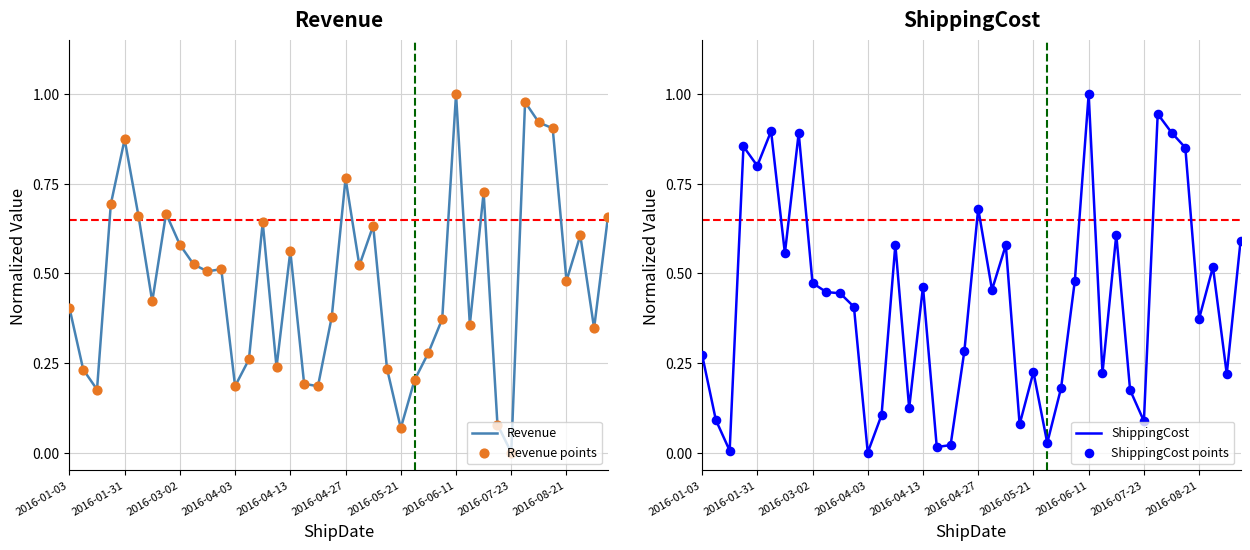

Which series reaches the minimum Y coordinate?

Revenue